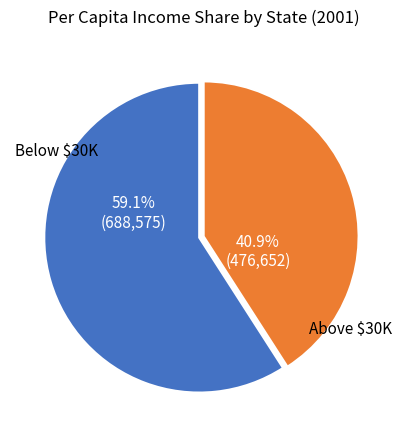

Is there a majority slice in this chart?

Yes